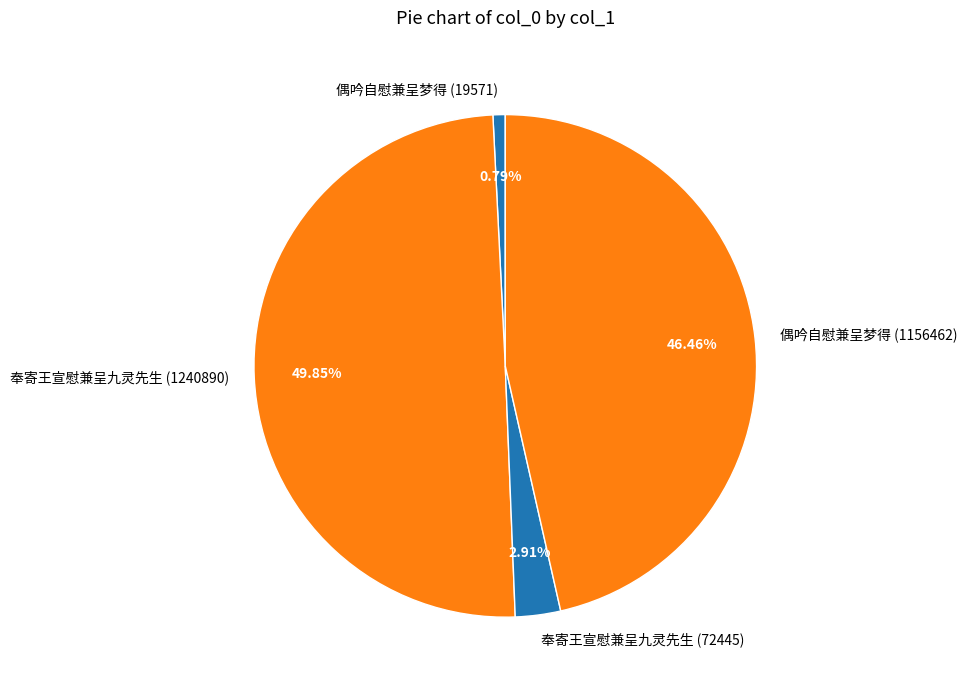

What is the largest slice in the pie chart?

奉寄王宣慰兼呈九灵先生 (1240890)